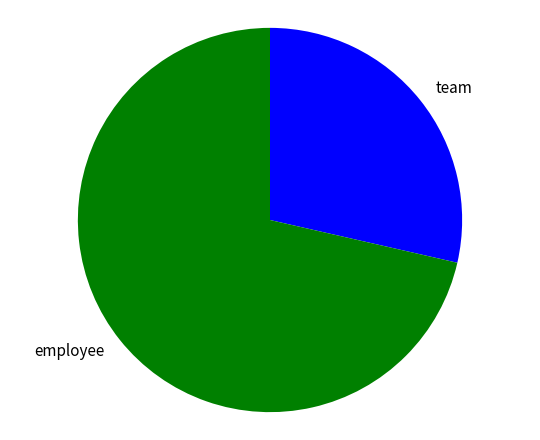

Combined, do team and employee account for over 50%?

Yes